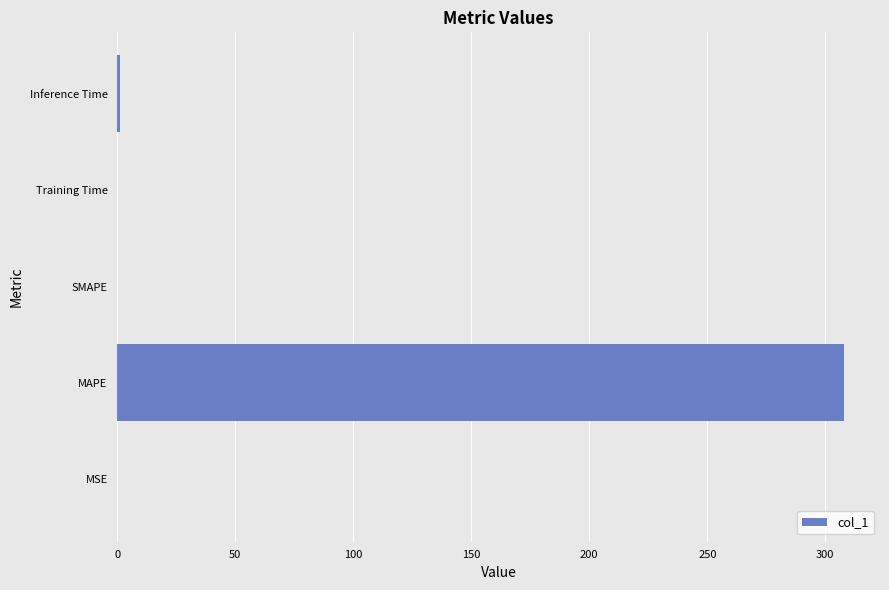

Is it true that the value at SMAPE is -102.5?

False